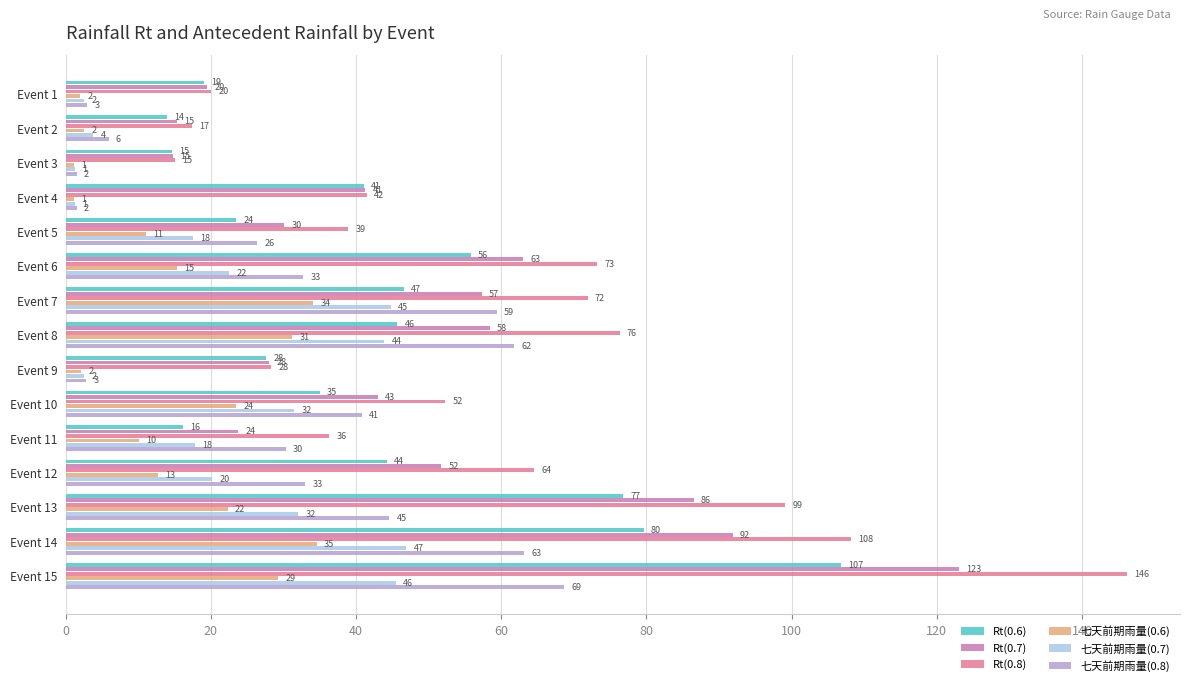

Where is Rt(0.6) nearest to the value 60?

Event 6